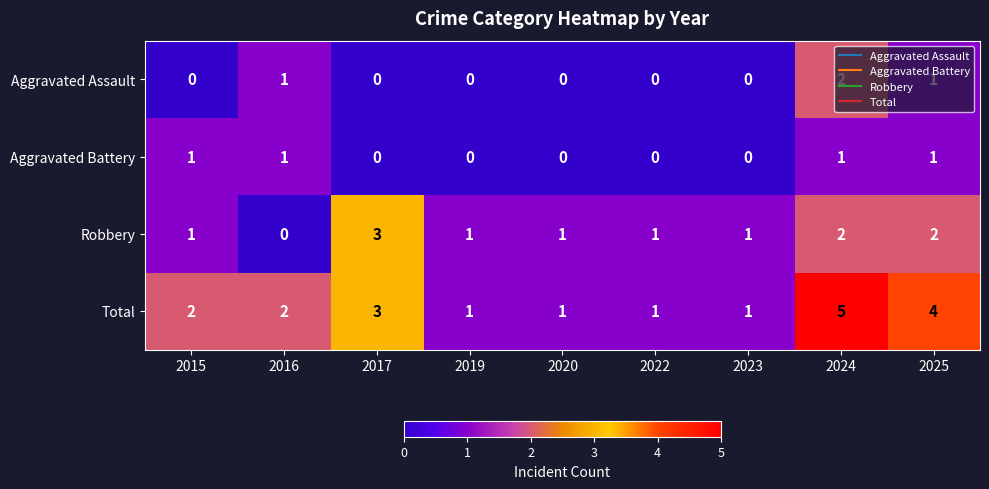

At which category is the sum across all series the highest?

2024